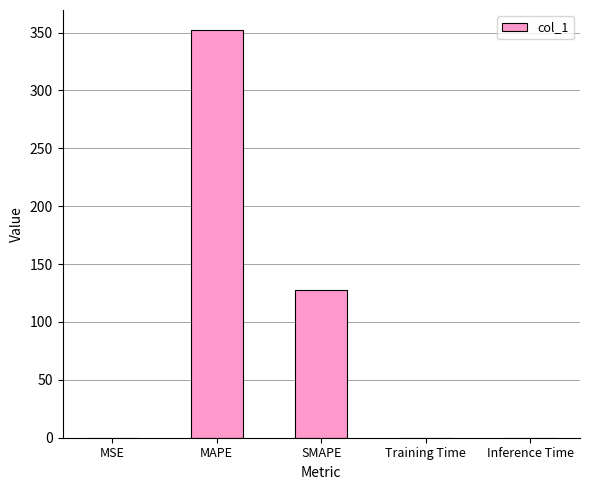

Between Training Time and MAPE, which is larger?

MAPE